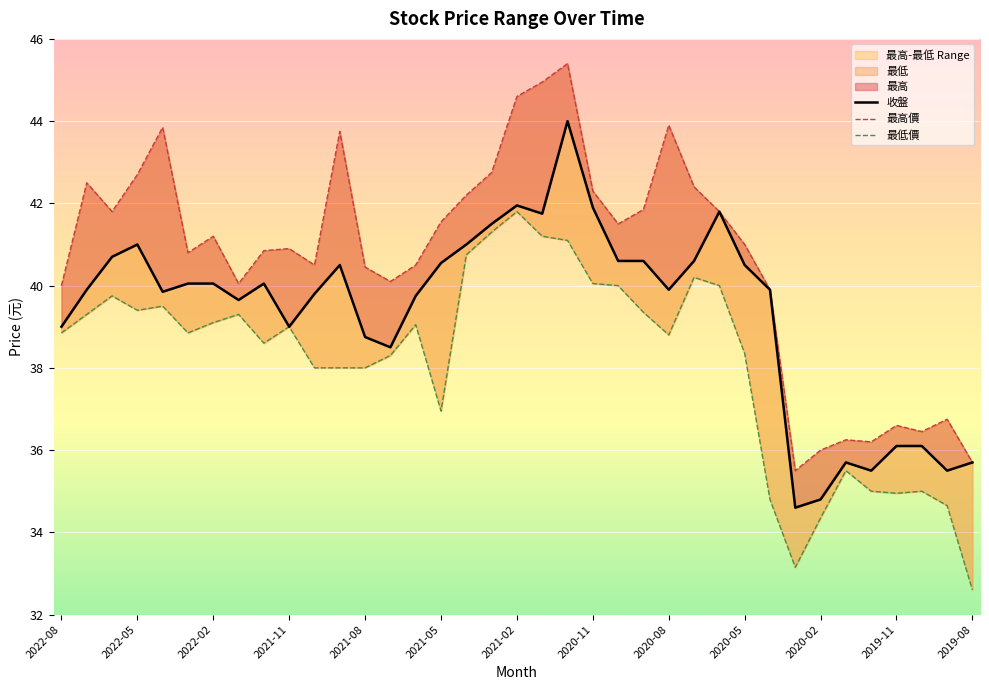

Is it true that 收盤 equals 59.2 at 13?

False